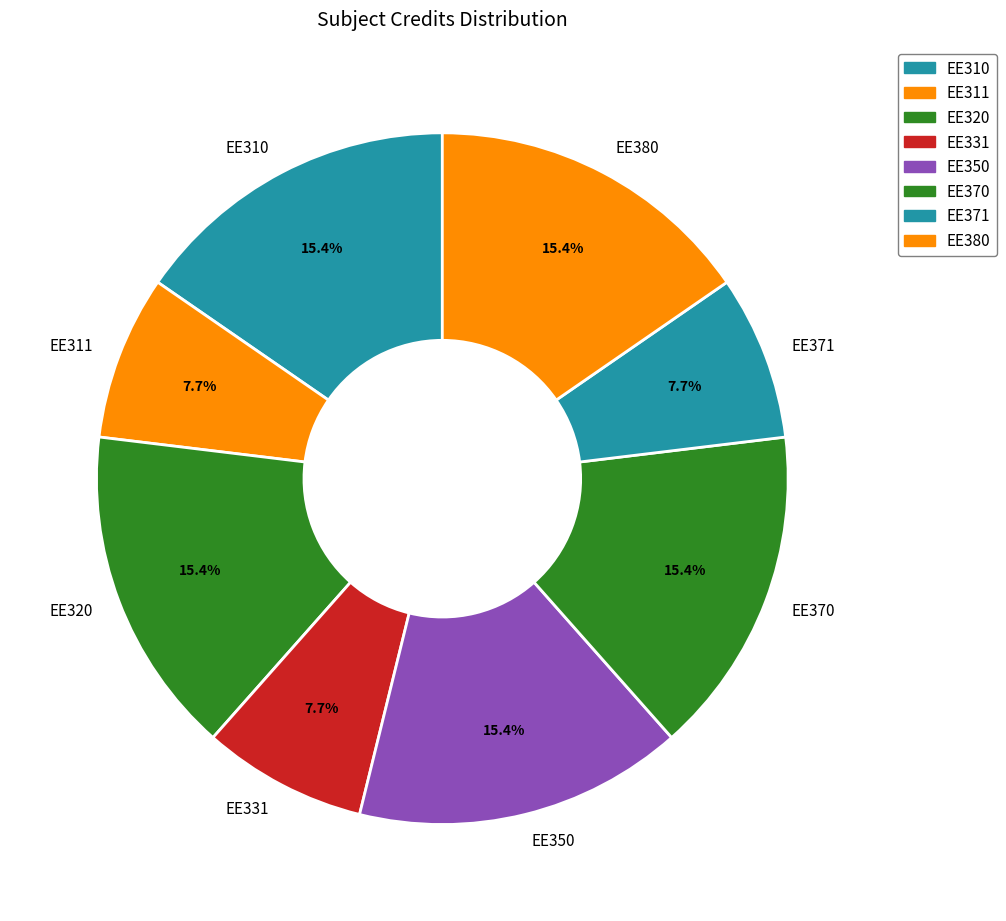

True or false: EE331 accounts for 8% of the total.

True